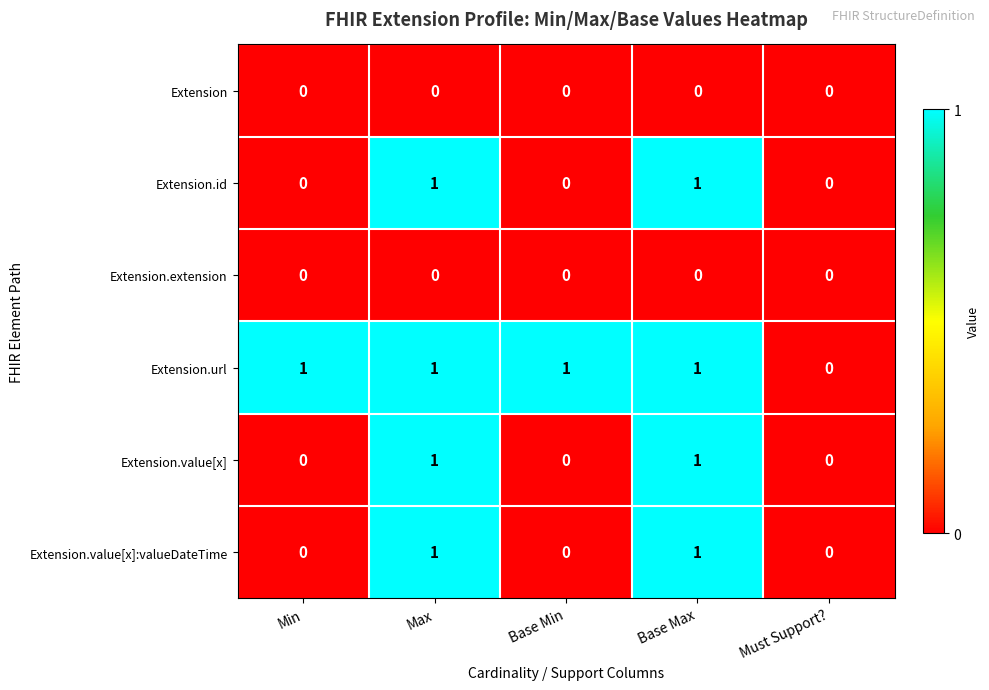

Is it true that Extension equals 0 at Base Max?

True